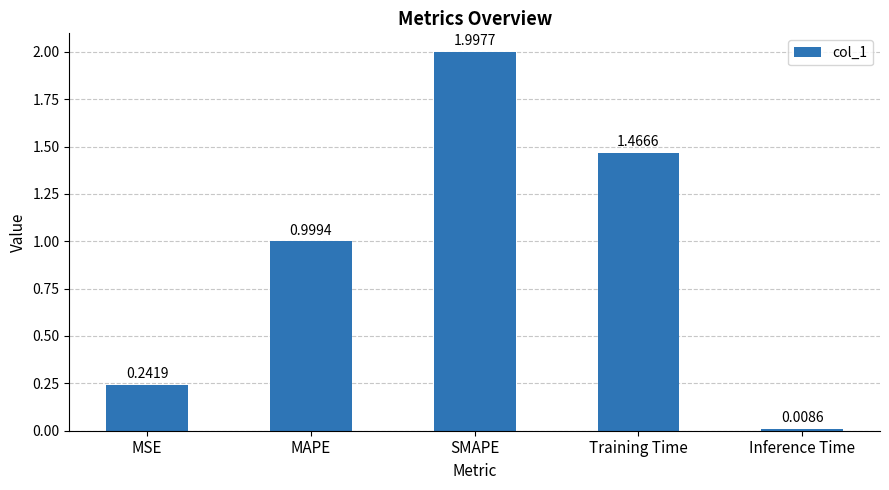

What is the change in value from MAPE to Training Time?

+0.5